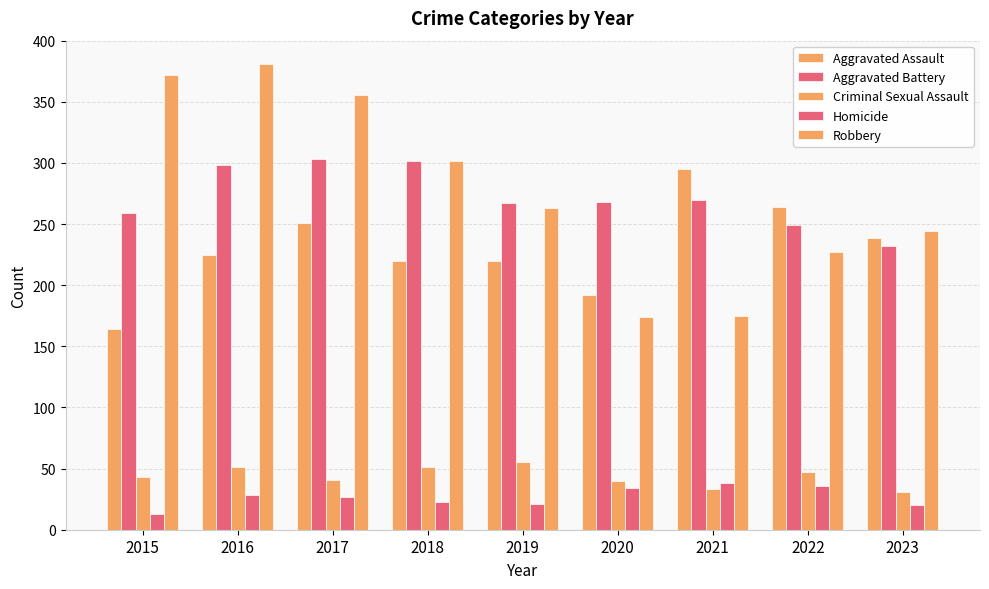

Count the number of categories in the chart.

9